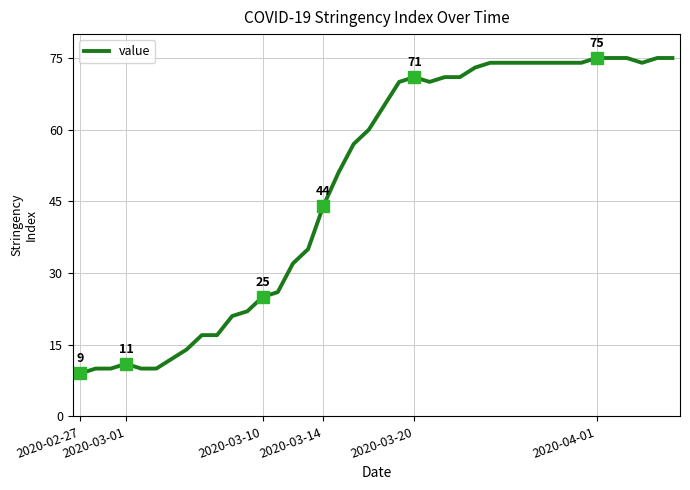

What is the greatest value displayed?

75